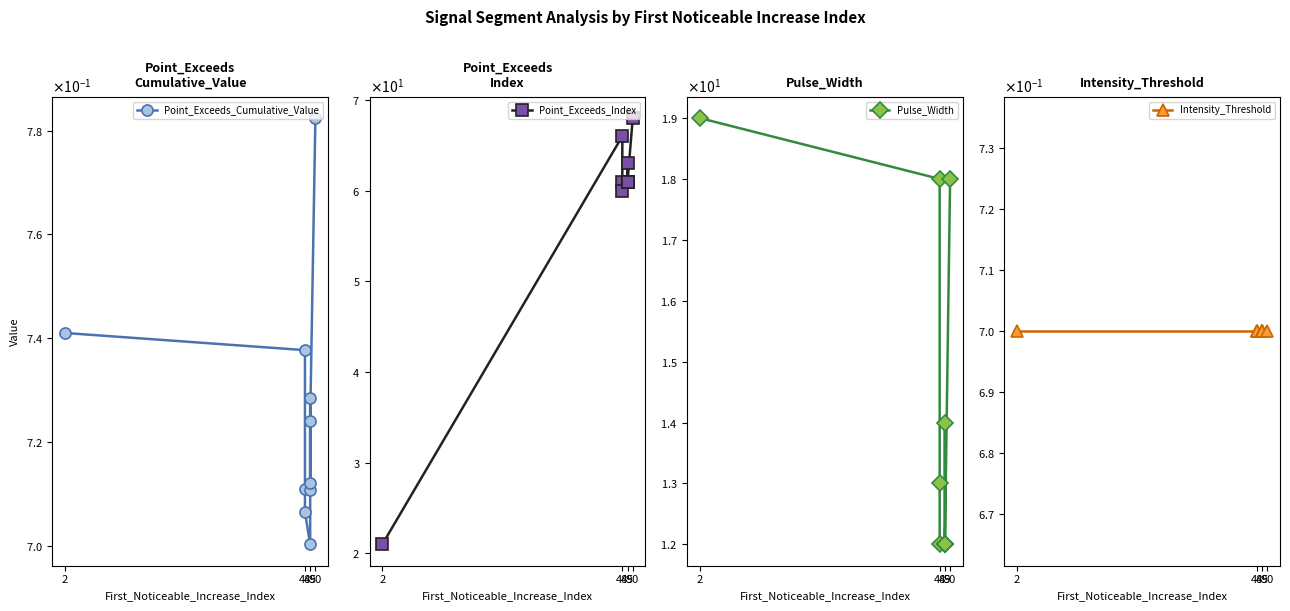

The Point_Exceeds_Index series shows 61.0 at 48. True or false?

True